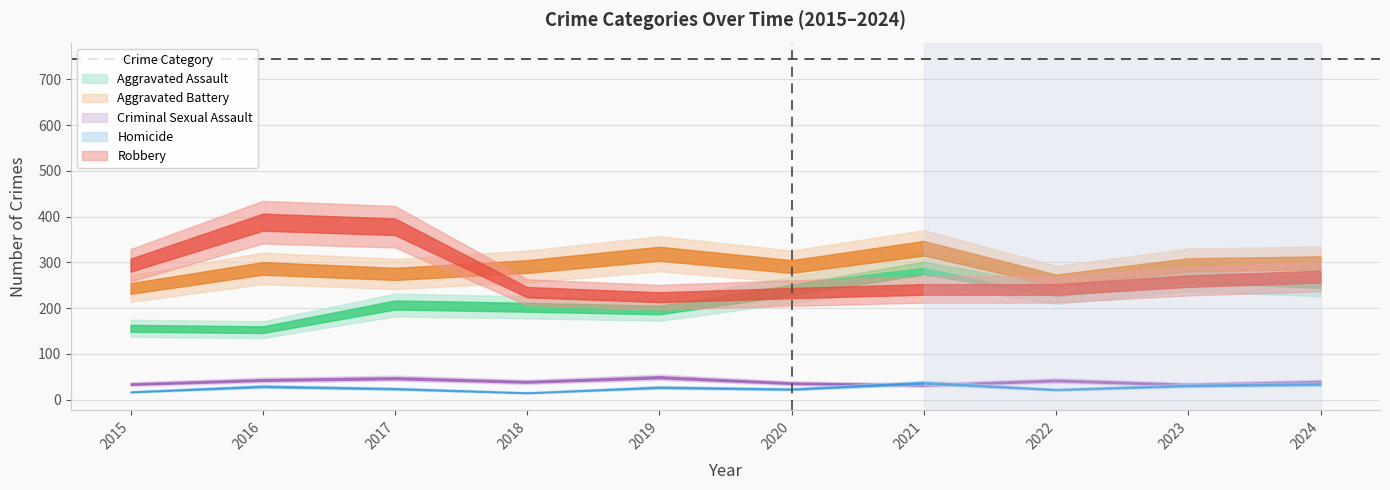

Is it true that Homicide equals 34 at 2024?

True